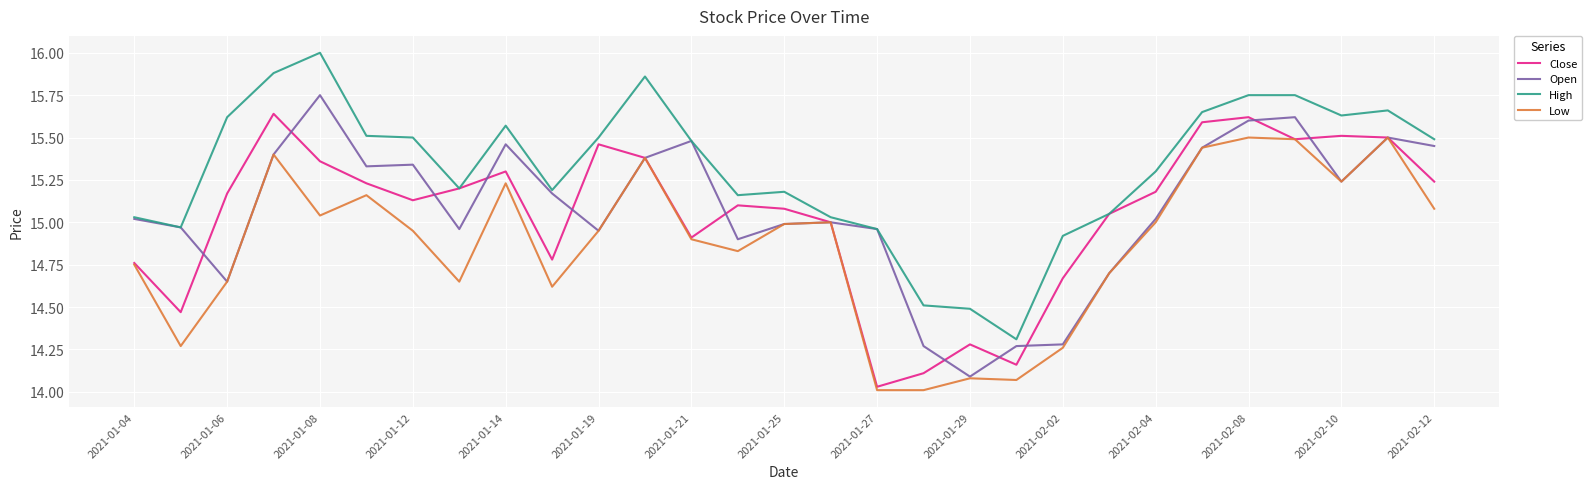

Which series has the largest total across all categories?

High